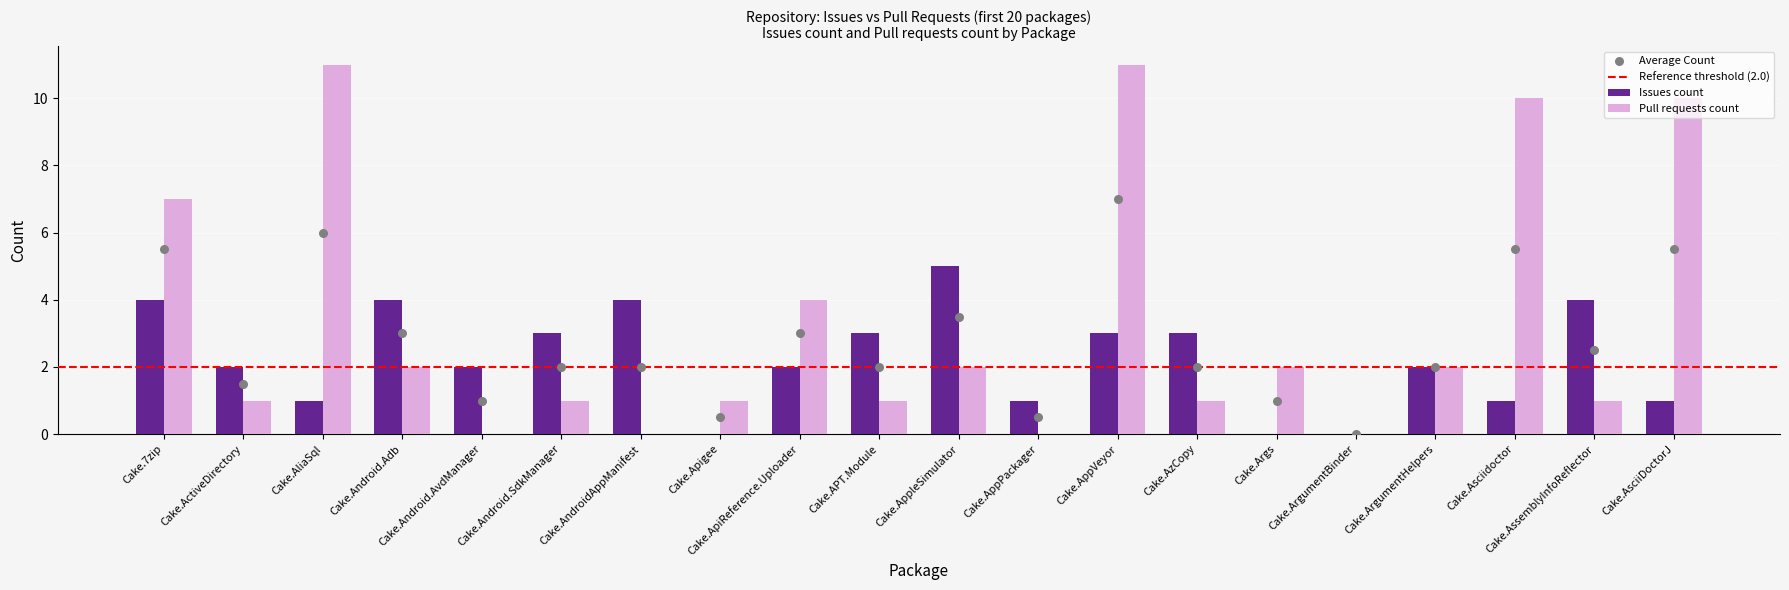

Which series has the largest total across all categories?

Pull requests count